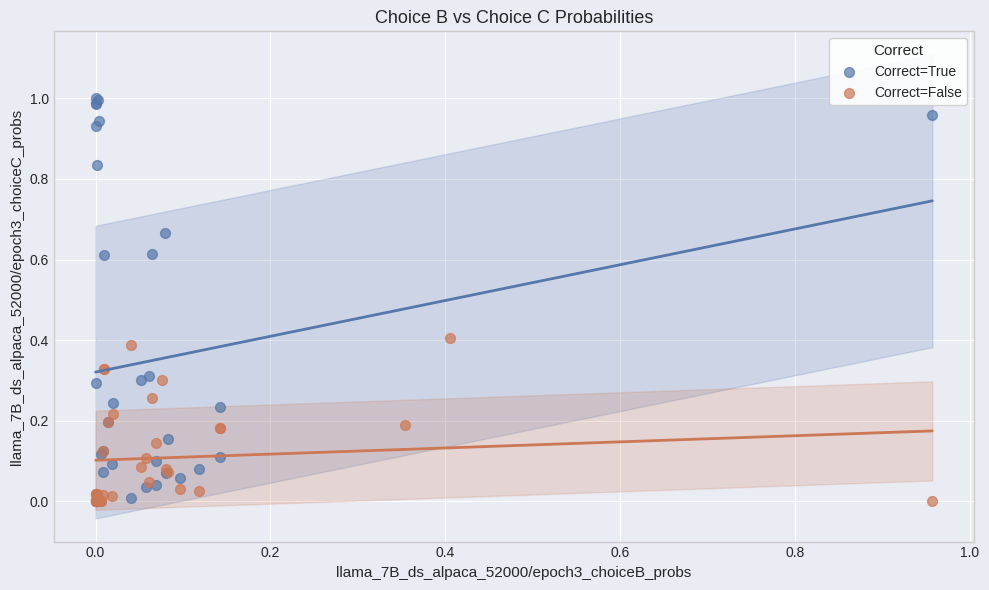

Which series contains the highest Y value?

Correct=True